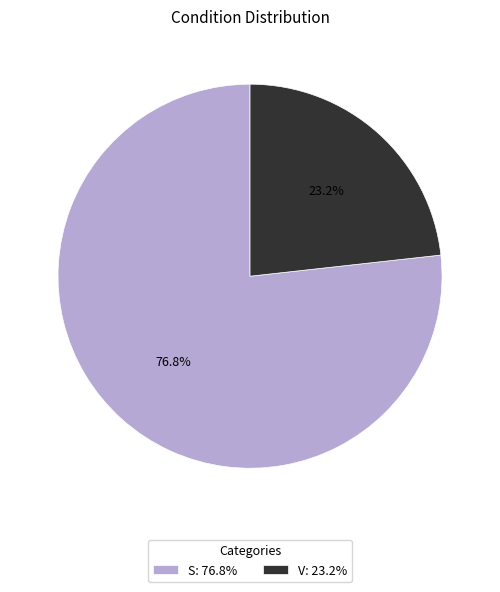

Is the sum of V: 23.2% and S: 76.8% greater than half?

Yes